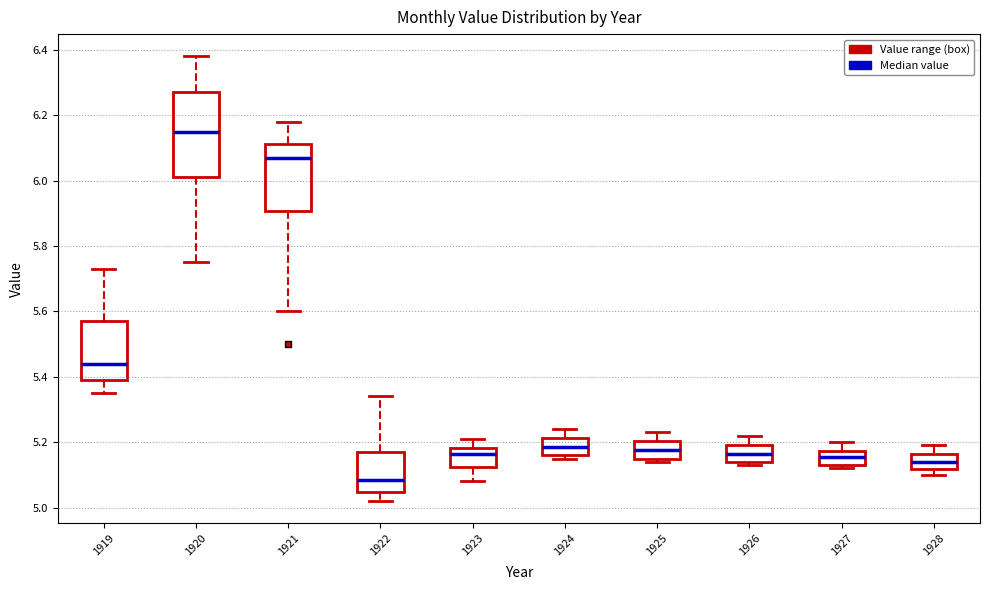

Reading left to right, read every box against the y-axis: the position of its median line, the range the box covers, and the ends of its whiskers. The values are not printed on the chart, so give them approximately, as read against the axis.

1919: median 5.44, box 5.40 to 5.58, whiskers 5.36 to 5.74
1920: median 6.16, box 6.02 to 6.28, whiskers 5.76 to 6.38
1921: median 6.08, box 5.90 to 6.12, whiskers 5.60 to 6.18
1922: median 5.08, box 5.04 to 5.18, whiskers 5.02 to 5.34
1923: median 5.16, box 5.12 to 5.18, whiskers 5.08 to 5.22
1924: median 5.18, box 5.16 to 5.22, whiskers 5.16 (just below the box's lower edge) to 5.24
1925: median 5.18, box 5.16 to 5.20, whiskers 5.14 to 5.24
1926: median 5.16, box 5.14 to 5.20, whiskers 5.14 (just below the box's lower edge) to 5.22
1927: median 5.16, box 5.14 to 5.18, whiskers 5.12 to 5.20
1928: median 5.14, box 5.12 to 5.16, whiskers 5.10 to 5.20